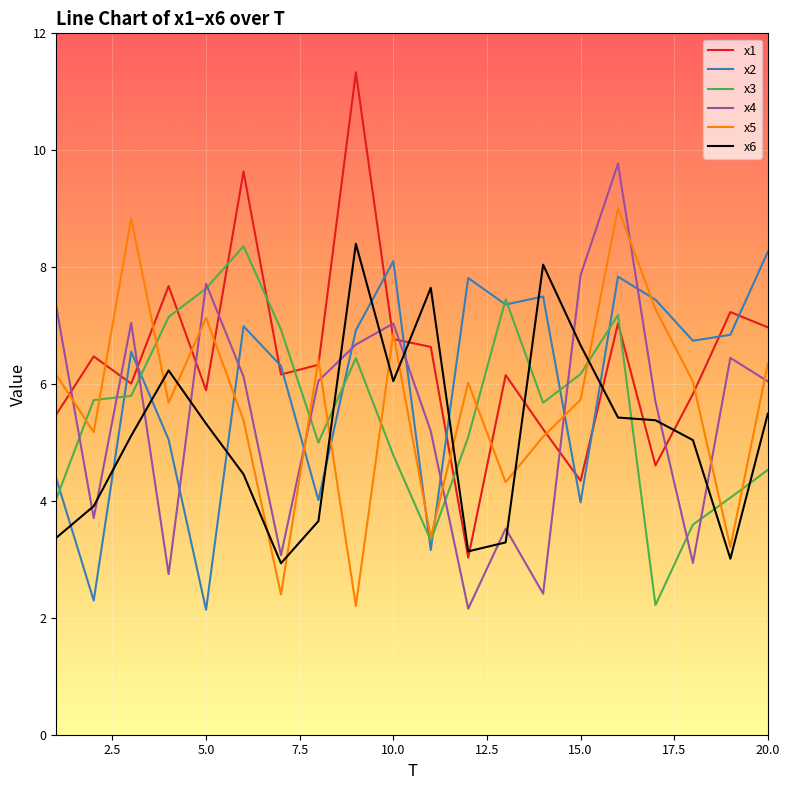

At how many categories does at least one series exceed 9?

3